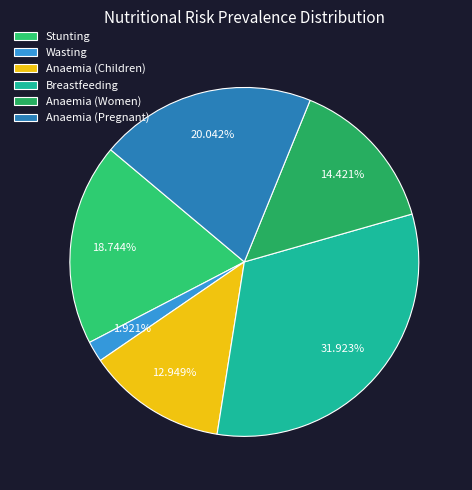

Rank the categories by value from highest to lowest.

Breastfeeding, Anaemia (Pregnant), Stunting, Anaemia (Women), Anaemia (Children), Wasting